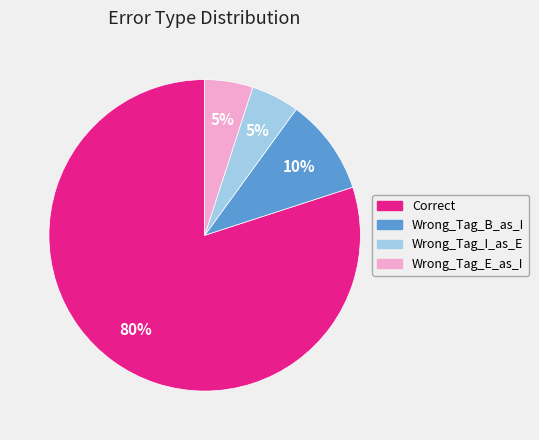

True or false: Wrong_Tag_B_as_I accounts for 3% of the total.

False